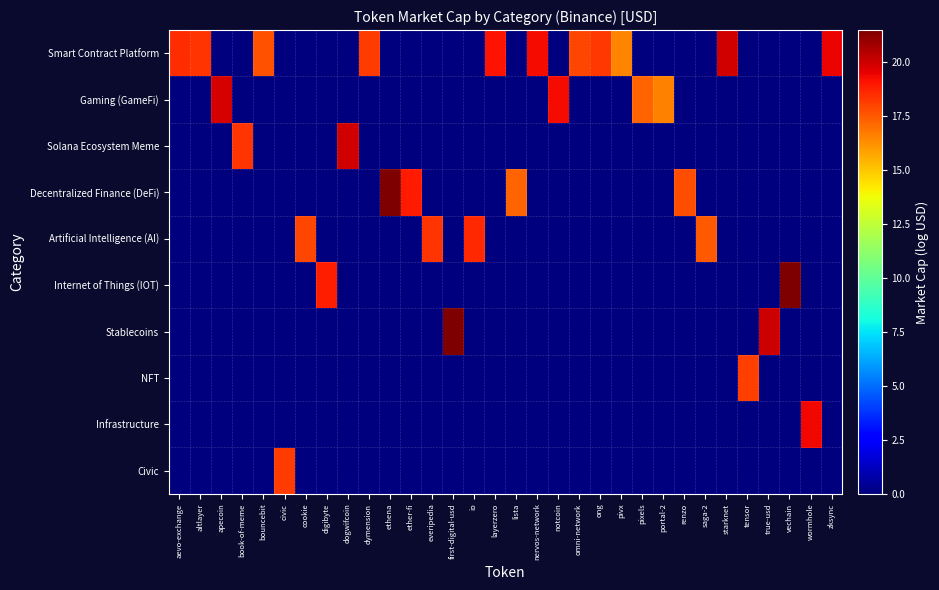

Reading left to right, what are all the values shown in this chart?

Smart Contract Platform: aevo-exchange=18.4	altlayer=18.3	apecoin=0.0	book-of-meme=0.0	bouncebit=17.6	civic=0.0	cookie=0.0	digibyte=0.0	dogwifcoin=0.0	dymension=18.1	ethena=0.0	ether-fi=0.0	everipedia=0.0	first-digital-usd=0.0	io=0.0	layerzero=19.1	lista=0.0	nervos-network=19.2	notcoin=0.0	omni-network=17.9	ong=18.2	pivx=16.5	pixels=0.0	portal-2=0.0	renzo=0.0	saga-2=0.0	starknet=19.9	tensor=0.0	true-usd=0.0	vechain=0.0	wormhole=0.0	zksync=19.4
Gaming (GameFi): aevo-exchange=0.0	altlayer=0.0	apecoin=19.8	book-of-meme=0.0	bouncebit=0.0	civic=0.0	cookie=0.0	digibyte=0.0	dogwifcoin=0.0	dymension=0.0	ethena=0.0	ether-fi=0.0	everipedia=0.0	first-digital-usd=0.0	io=0.0	layerzero=0.0	lista=0.0	nervos-network=0.0	notcoin=19.2	omni-network=0.0	ong=0.0	pivx=0.0	pixels=17.2	portal-2=16.5	renzo=0.0	saga-2=0.0	starknet=0.0	tensor=0.0	true-usd=0.0	vechain=0.0	wormhole=0.0	zksync=0.0
Solana Ecosystem Meme: aevo-exchange=0.0	altlayer=0.0	apecoin=0.0	book-of-meme=18.3	bouncebit=0.0	civic=0.0	cookie=0.0	digibyte=0.0	dogwifcoin=19.9	dymension=0.0	ethena=0.0	ether-fi=0.0	everipedia=0.0	first-digital-usd=0.0	io=0.0	layerzero=0.0	lista=0.0	nervos-network=0.0	notcoin=0.0	omni-network=0.0	ong=0.0	pivx=0.0	pixels=0.0	portal-2=0.0	renzo=0.0	saga-2=0.0	starknet=0.0	tensor=0.0	true-usd=0.0	vechain=0.0	wormhole=0.0	zksync=0.0
Decentralized Finance (DeFi): aevo-exchange=0.0	altlayer=0.0	apecoin=0.0	book-of-meme=0.0	bouncebit=0.0	civic=0.0	cookie=0.0	digibyte=0.0	dogwifcoin=0.0	dymension=0.0	ethena=21.4	ether-fi=18.9	everipedia=0.0	first-digital-usd=0.0	io=0.0	layerzero=0.0	lista=17.2	nervos-network=0.0	notcoin=0.0	omni-network=0.0	ong=0.0	pivx=0.0	pixels=0.0	portal-2=0.0	renzo=17.7	saga-2=0.0	starknet=0.0	tensor=0.0	true-usd=0.0	vechain=0.0	wormhole=0.0	zksync=0.0
Artificial Intelligence (AI): aevo-exchange=0.0	altlayer=0.0	apecoin=0.0	book-of-meme=0.0	bouncebit=0.0	civic=0.0	cookie=17.9	digibyte=0.0	dogwifcoin=0.0	dymension=0.0	ethena=0.0	ether-fi=0.0	everipedia=18.3	first-digital-usd=0.0	io=18.6	layerzero=0.0	lista=0.0	nervos-network=0.0	notcoin=0.0	omni-network=0.0	ong=0.0	pivx=0.0	pixels=0.0	portal-2=0.0	renzo=0.0	saga-2=17.5	starknet=0.0	tensor=0.0	true-usd=0.0	vechain=0.0	wormhole=0.0	zksync=0.0
Internet of Things (IOT): aevo-exchange=0.0	altlayer=0.0	apecoin=0.0	book-of-meme=0.0	bouncebit=0.0	civic=0.0	cookie=0.0	digibyte=18.8	dogwifcoin=0.0	dymension=0.0	ethena=0.0	ether-fi=0.0	everipedia=0.0	first-digital-usd=0.0	io=0.0	layerzero=0.0	lista=0.0	nervos-network=0.0	notcoin=0.0	omni-network=0.0	ong=0.0	pivx=0.0	pixels=0.0	portal-2=0.0	renzo=0.0	saga-2=0.0	starknet=0.0	tensor=0.0	true-usd=0.0	vechain=21.5	wormhole=0.0	zksync=0.0
Stablecoins: aevo-exchange=0.0	altlayer=0.0	apecoin=0.0	book-of-meme=0.0	bouncebit=0.0	civic=0.0	cookie=0.0	digibyte=0.0	dogwifcoin=0.0	dymension=0.0	ethena=0.0	ether-fi=0.0	everipedia=0.0	first-digital-usd=21.5	io=0.0	layerzero=0.0	lista=0.0	nervos-network=0.0	notcoin=0.0	omni-network=0.0	ong=0.0	pivx=0.0	pixels=0.0	portal-2=0.0	renzo=0.0	saga-2=0.0	starknet=0.0	tensor=0.0	true-usd=20.0	vechain=0.0	wormhole=0.0	zksync=0.0
NFT: aevo-exchange=0.0	altlayer=0.0	apecoin=0.0	book-of-meme=0.0	bouncebit=0.0	civic=0.0	cookie=0.0	digibyte=0.0	dogwifcoin=0.0	dymension=0.0	ethena=0.0	ether-fi=0.0	everipedia=0.0	first-digital-usd=0.0	io=0.0	layerzero=0.0	lista=0.0	nervos-network=0.0	notcoin=0.0	omni-network=0.0	ong=0.0	pivx=0.0	pixels=0.0	portal-2=0.0	renzo=0.0	saga-2=0.0	starknet=0.0	tensor=18.1	true-usd=0.0	vechain=0.0	wormhole=0.0	zksync=0.0
Infrastructure: aevo-exchange=0.0	altlayer=0.0	apecoin=0.0	book-of-meme=0.0	bouncebit=0.0	civic=0.0	cookie=0.0	digibyte=0.0	dogwifcoin=0.0	dymension=0.0	ethena=0.0	ether-fi=0.0	everipedia=0.0	first-digital-usd=0.0	io=0.0	layerzero=0.0	lista=0.0	nervos-network=0.0	notcoin=0.0	omni-network=0.0	ong=0.0	pivx=0.0	pixels=0.0	portal-2=0.0	renzo=0.0	saga-2=0.0	starknet=0.0	tensor=0.0	true-usd=0.0	vechain=0.0	wormhole=19.3	zksync=0.0
Civic: aevo-exchange=0.0	altlayer=0.0	apecoin=0.0	book-of-meme=0.0	bouncebit=0.0	civic=18.1	cookie=0.0	digibyte=0.0	dogwifcoin=0.0	dymension=0.0	ethena=0.0	ether-fi=0.0	everipedia=0.0	first-digital-usd=0.0	io=0.0	layerzero=0.0	lista=0.0	nervos-network=0.0	notcoin=0.0	omni-network=0.0	ong=0.0	pivx=0.0	pixels=0.0	portal-2=0.0	renzo=0.0	saga-2=0.0	starknet=0.0	tensor=0.0	true-usd=0.0	vechain=0.0	wormhole=0.0	zksync=0.0